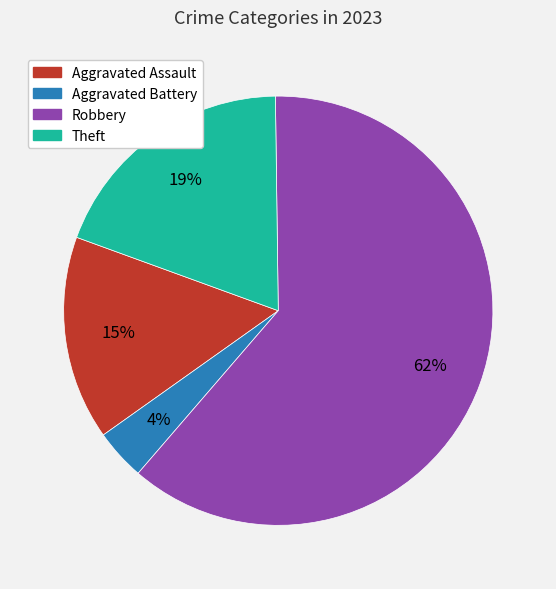

Which has a higher value, Theft or Aggravated Battery?

Theft